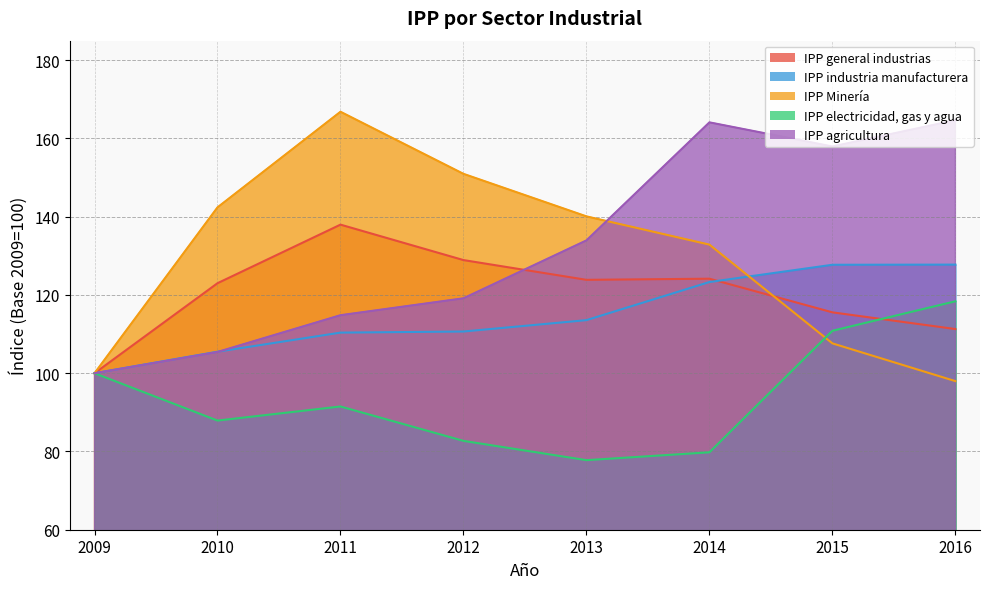

At which category does IPP electricidad, gas y agua reach its first local peak?

2011